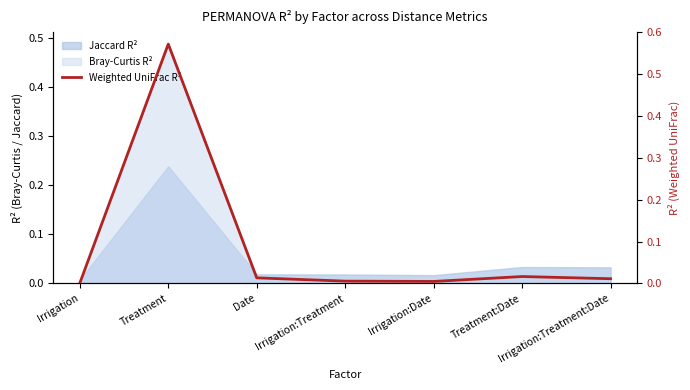

List the labels in order of value, largest first.

Treatment, Treatment:Date, Date, Irrigation:Treatment:Date, Irrigation:Treatment, Irrigation:Date, Irrigation